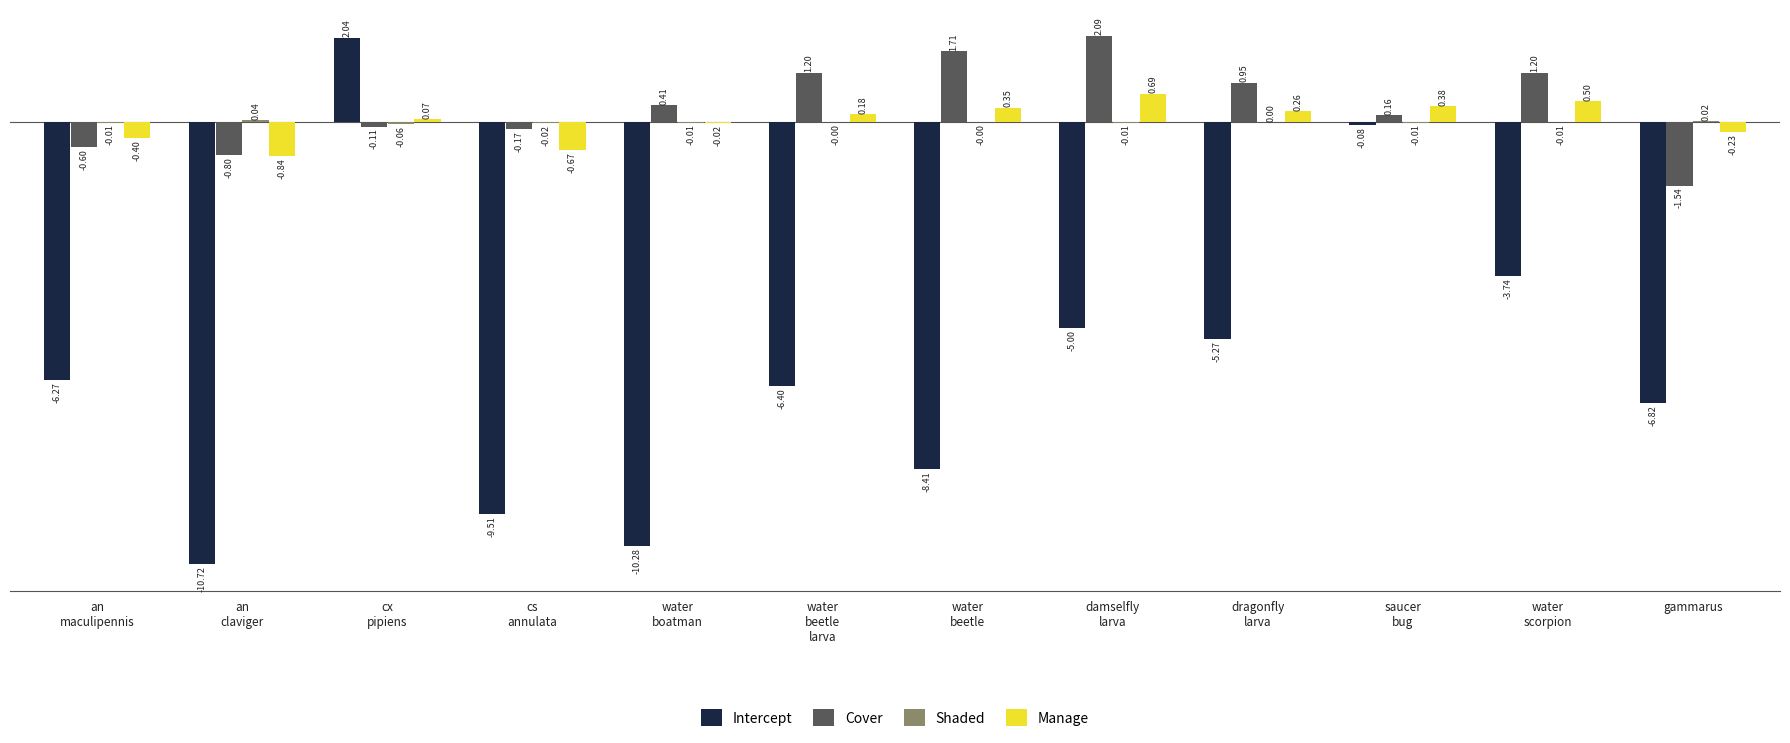

Which series has the largest total across all categories?

Cover